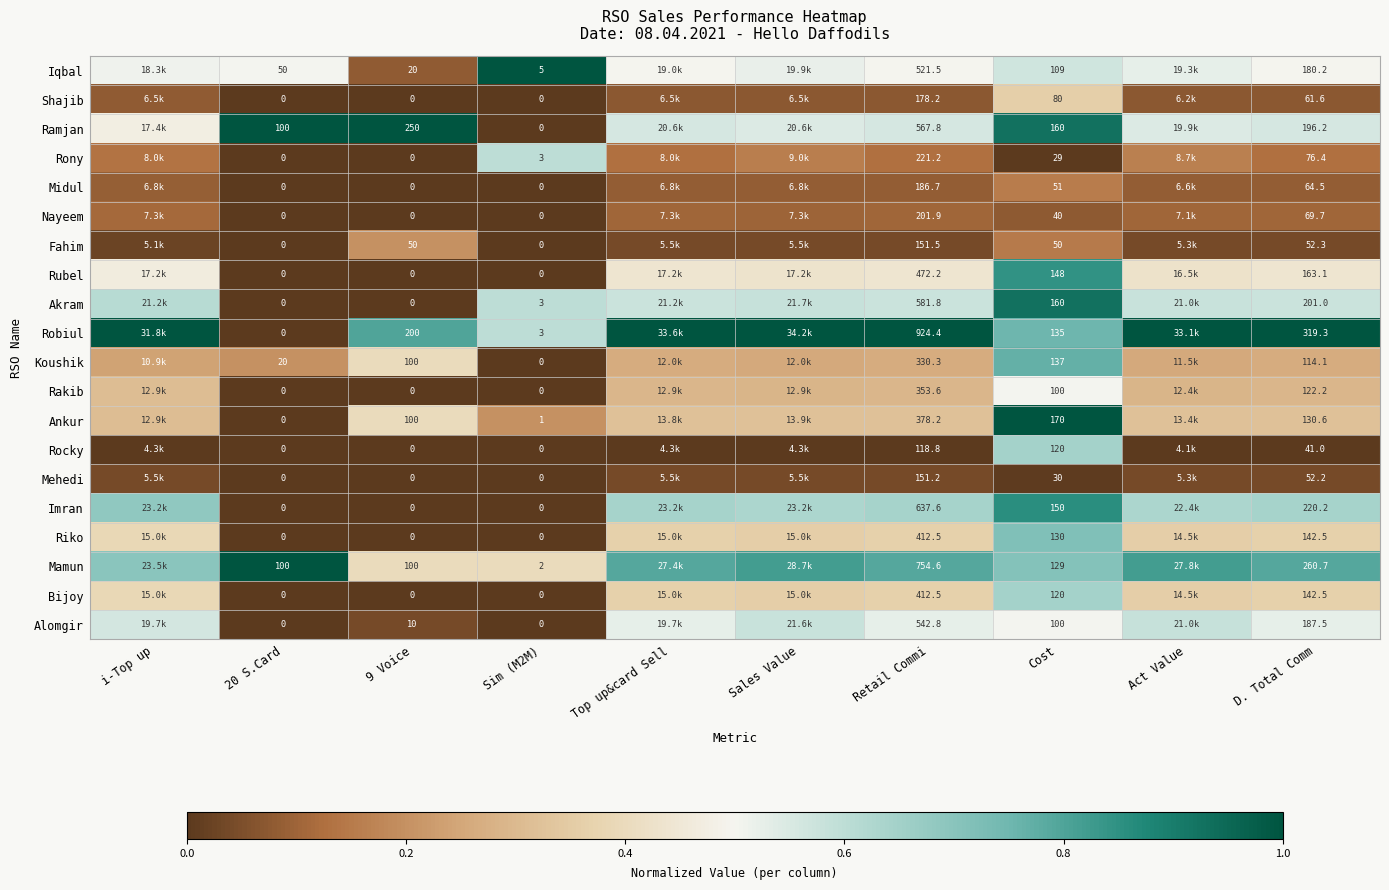

Which series changed the most between 20 S.Card and Cost?

Ankur